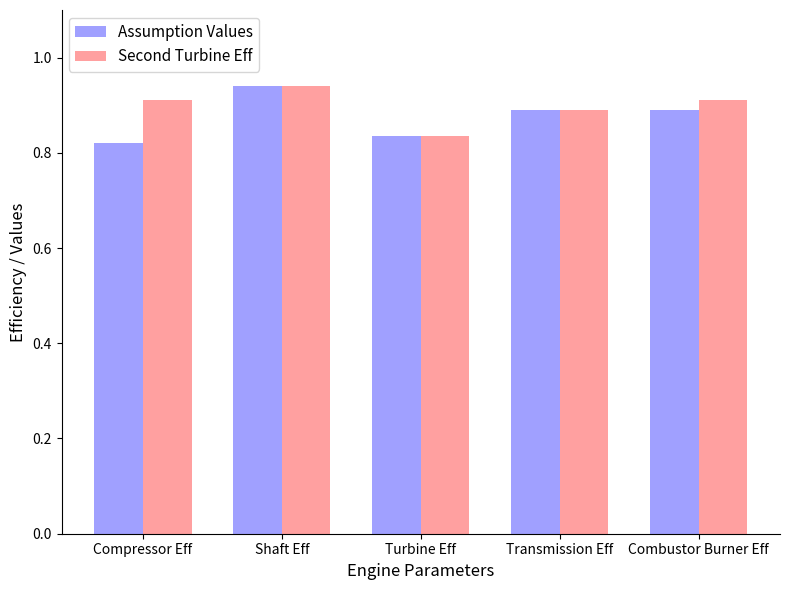

What is the label of the 4th bar from the left?

Transmission Eff